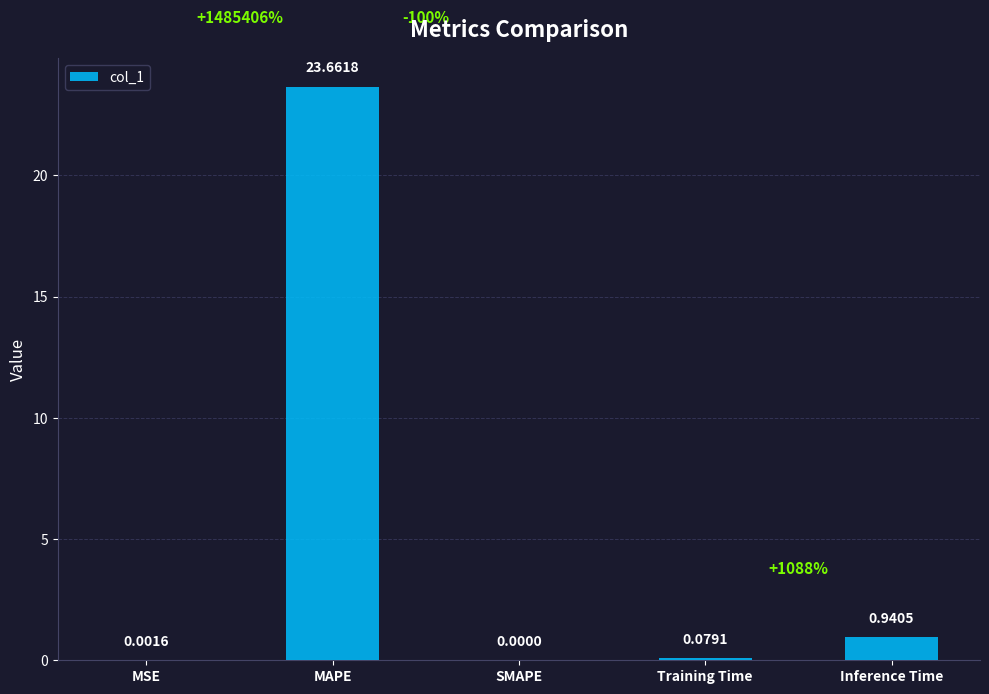

What is the sum of the values at MAPE and MSE?

23.7